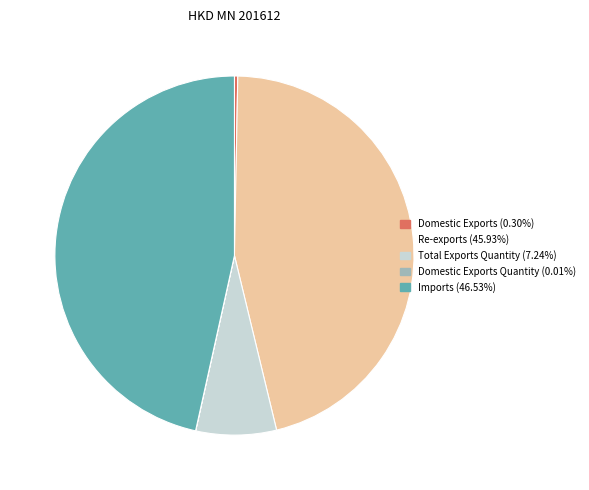

Is there any slice that represents more than half of the pie?

No